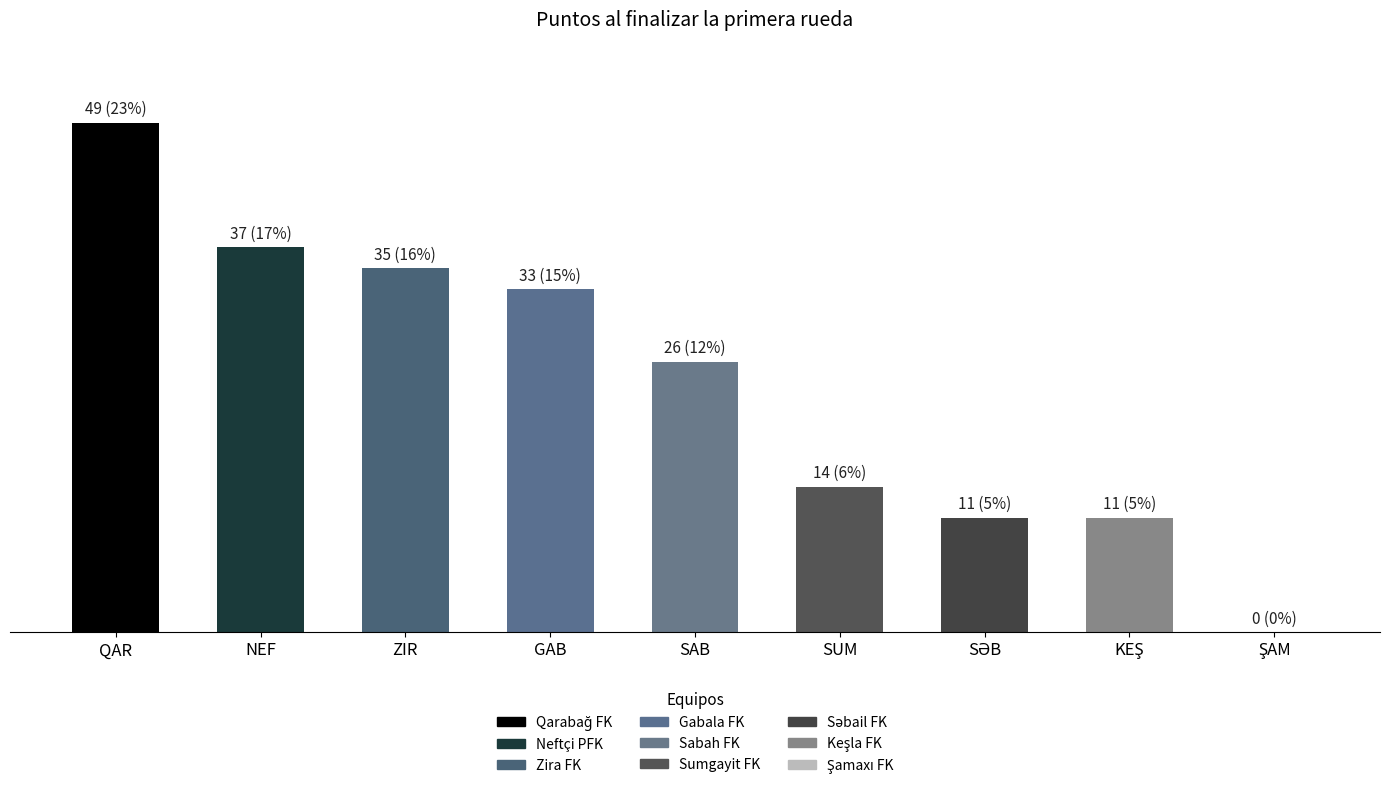

Are the bars horizontal?

No